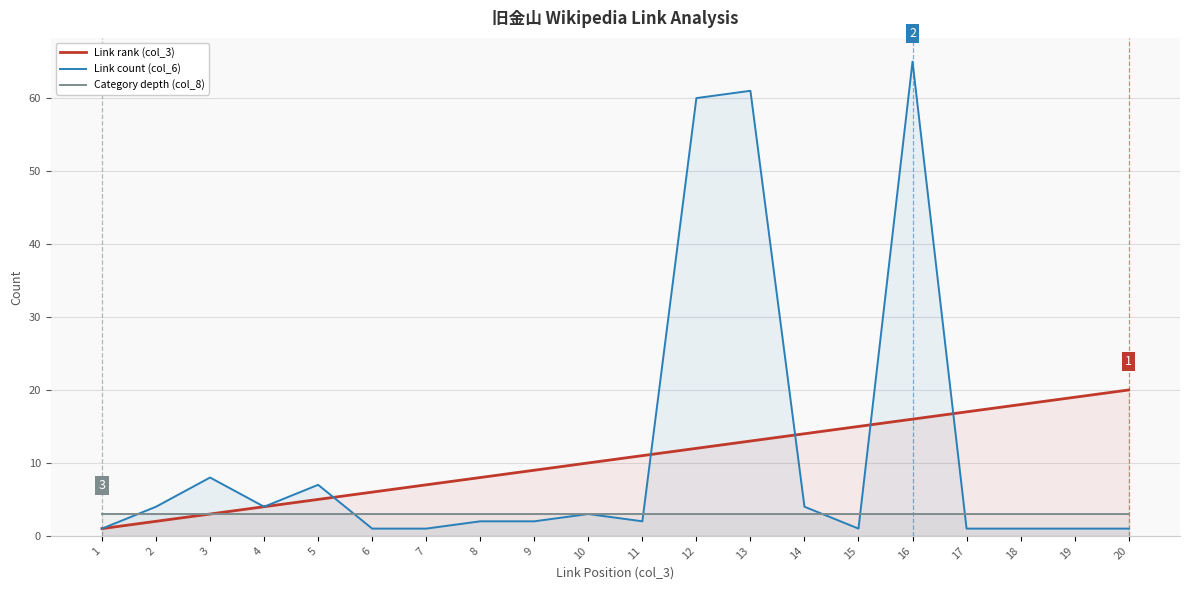

How many data points in Link rank (col_3) are above 11?

9